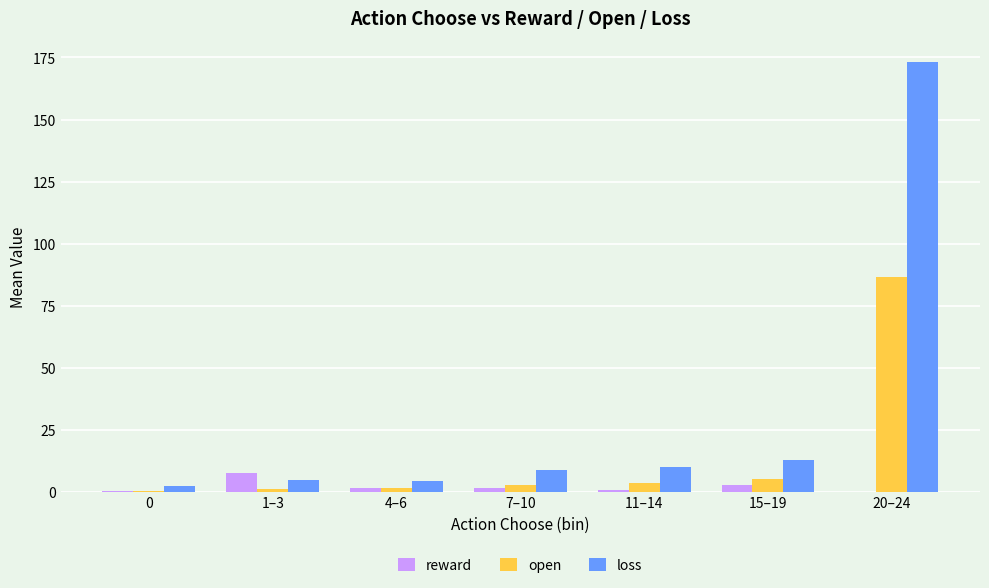

Which series changed the most between 1–3 and 20–24?

loss